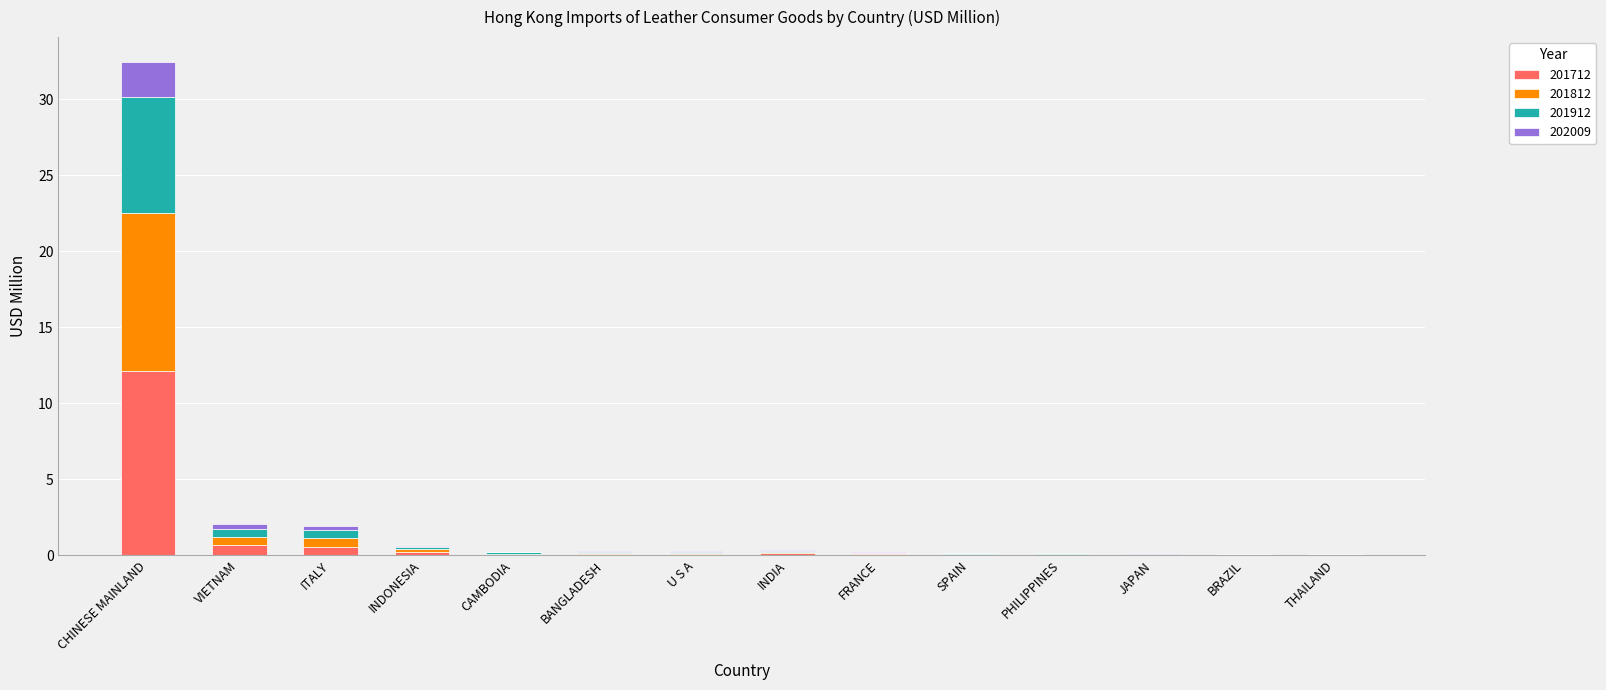

Are the bars horizontal?

No